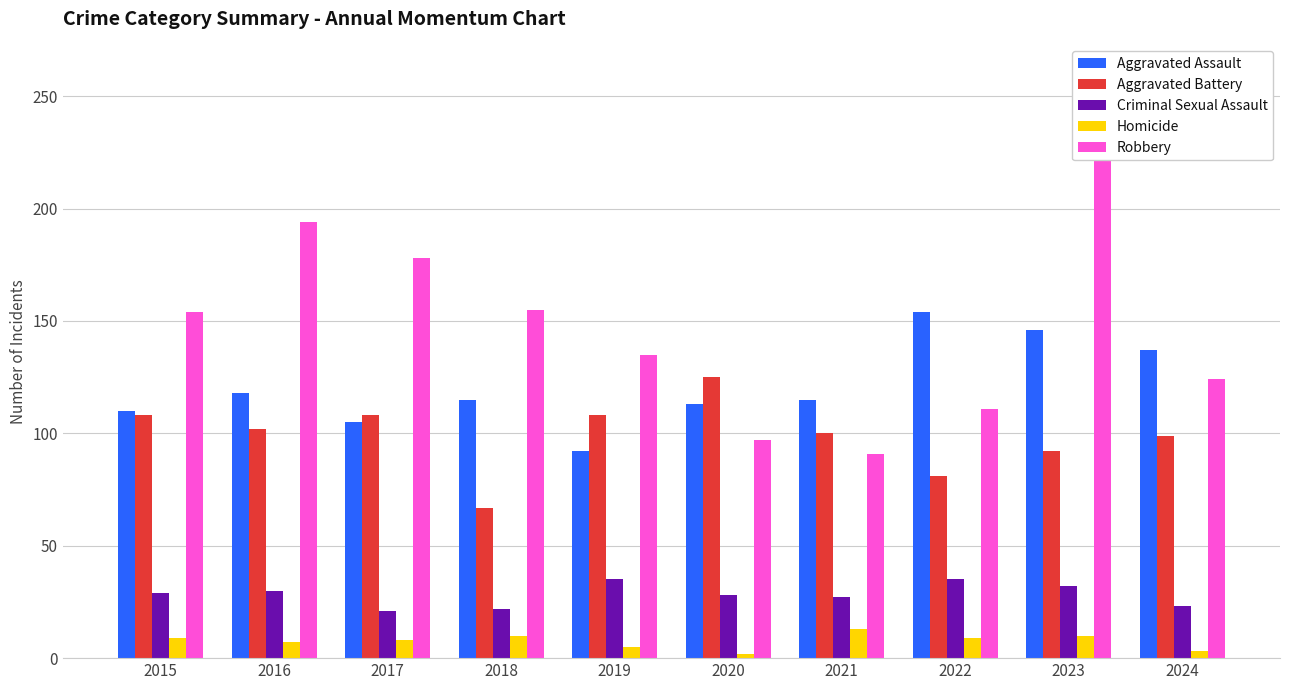

Reading right to left, transcribe all the data shown in this chart.

Aggravated Assault: 2024=137	2023=146	2022=154	2021=115	2020=113	2019=92	2018=115	2017=105	2016=118	2015=110
Aggravated Battery: 2024=99	2023=92	2022=81	2021=100	2020=125	2019=108	2018=67	2017=108	2016=102	2015=108
Criminal Sexual Assault: 2024=23	2023=32	2022=35	2021=27	2020=28	2019=35	2018=22	2017=21	2016=30	2015=29
Homicide: 2024=3	2023=10	2022=9	2021=13	2020=2	2019=5	2018=10	2017=8	2016=7	2015=9
Robbery: 2024=124	2023=260	2022=111	2021=91	2020=97	2019=135	2018=155	2017=178	2016=194	2015=154